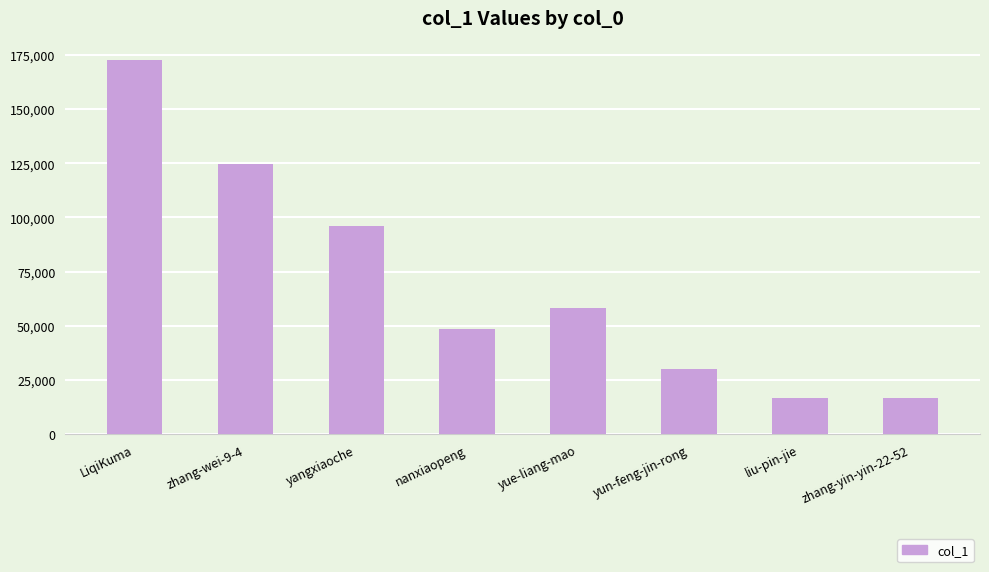

What is the change in value from yangxiaoche to yue-liang-mao?

-37836